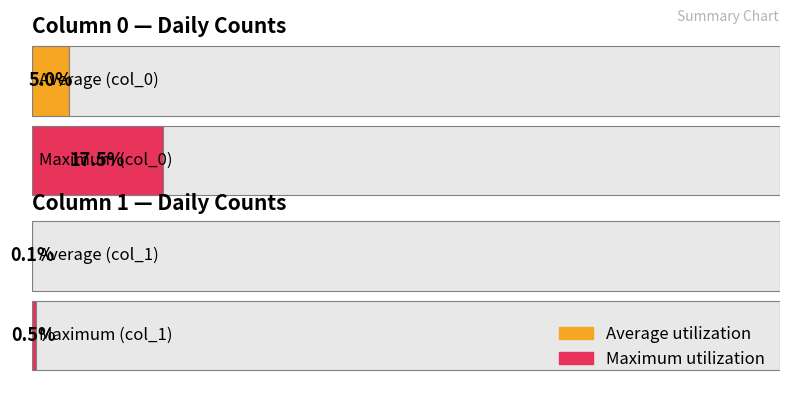

Rank the series by their average value, from highest to lowest.

col_0, col_1